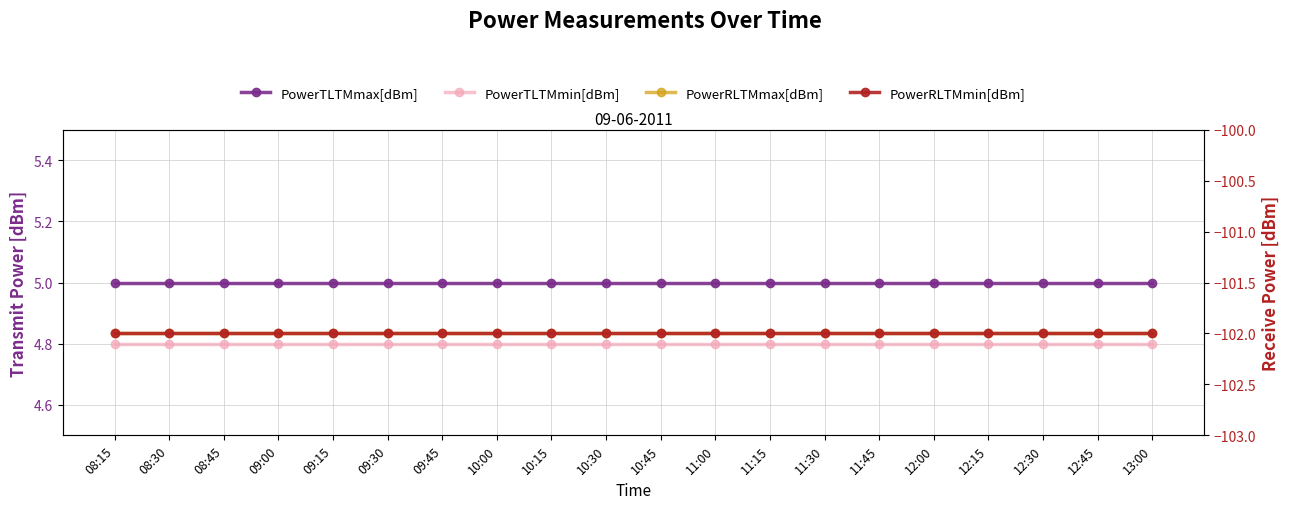

Reading right to left, transcribe all the data shown in this chart.

PowerTLTMmax[dBm]: 5.0	5.0	5.0	5.0	5.0	5.0	5.0	5.0	5.0	5.0	5.0	5.0	5.0	5.0	5.0	5.0	5.0	5.0	5.0	5.0
PowerTLTMmin[dBm]: 4.8	4.8	4.8	4.8	4.8	4.8	4.8	4.8	4.8	4.8	4.8	4.8	4.8	4.8	4.8	4.8	4.8	4.8	4.8	4.8
PowerRLTMmax[dBm]: -102.0	-102.0	-102.0	-102.0	-102.0	-102.0	-102.0	-102.0	-102.0	-102.0	-102.0	-102.0	-102.0	-102.0	-102.0	-102.0	-102.0	-102.0	-102.0	-102.0
PowerRLTMmin[dBm]: -102.0	-102.0	-102.0	-102.0	-102.0	-102.0	-102.0	-102.0	-102.0	-102.0	-102.0	-102.0	-102.0	-102.0	-102.0	-102.0	-102.0	-102.0	-102.0	-102.0